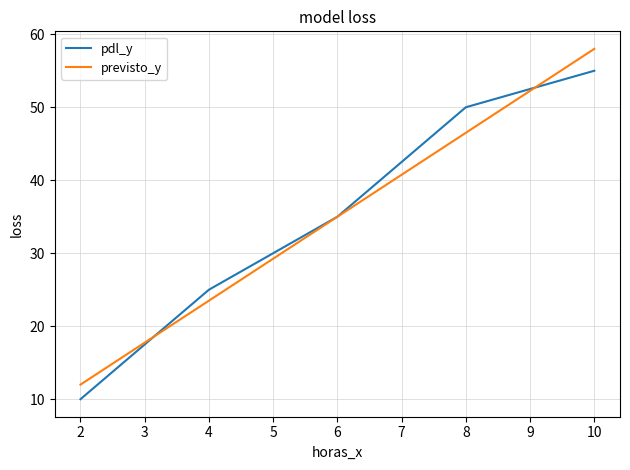

What value does the pdl_y series have at 8?

50.0